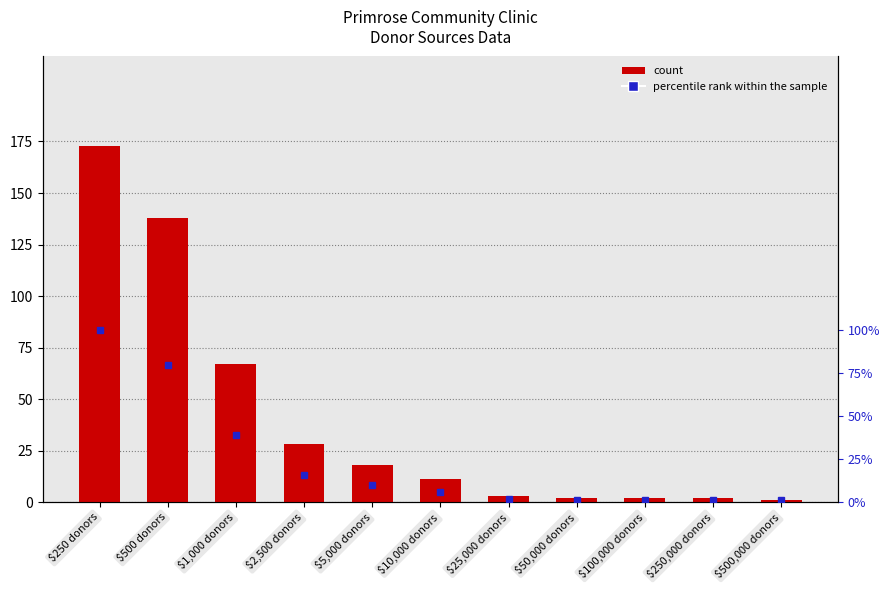

What is the average value of the percentile rank within the sample series?

23